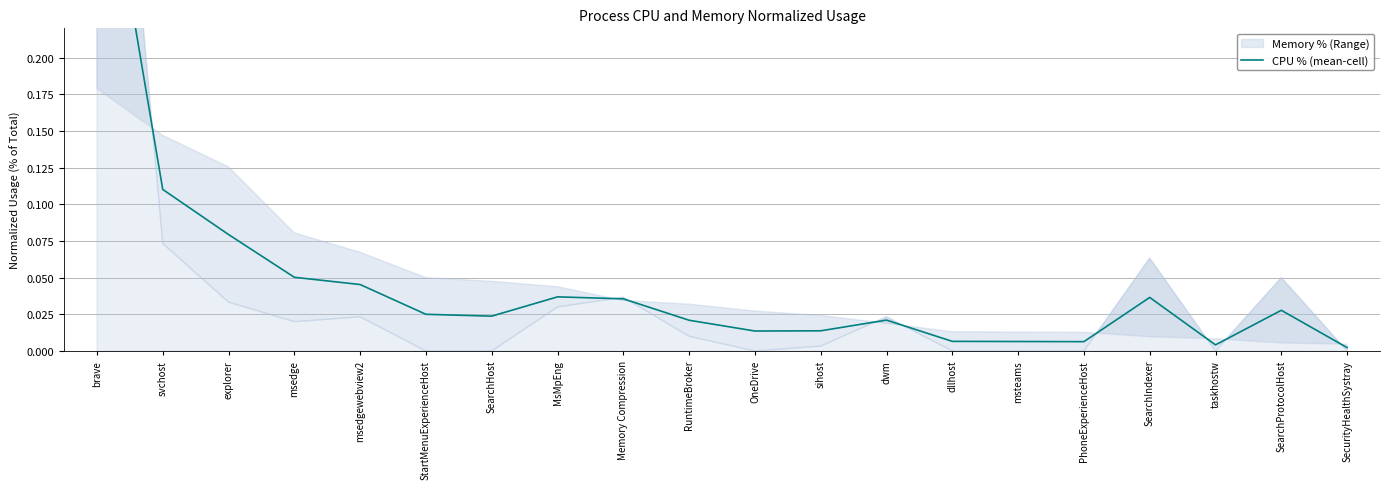

Rank the categories by value from lowest to highest.

SecurityHealthSystray, taskhostw, PhoneExperienceHost, msteams, dllhost, OneDrive, sihost, RuntimeBroker, dwm, SearchHost, StartMenuExperienceHost, SearchProtocolHost, Memory Compression, SearchIndexer, MsMpEng, msedgewebview2, msedge, explorer, svchost, brave